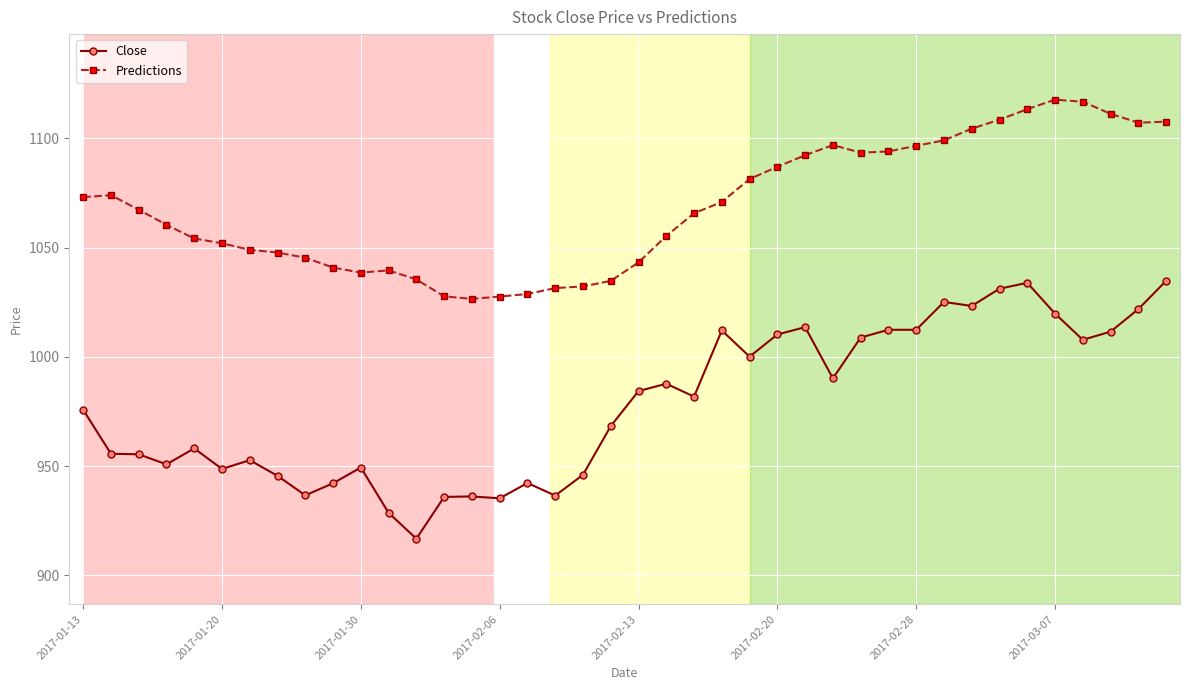

How many data points in Predictions are less than 1067?

20